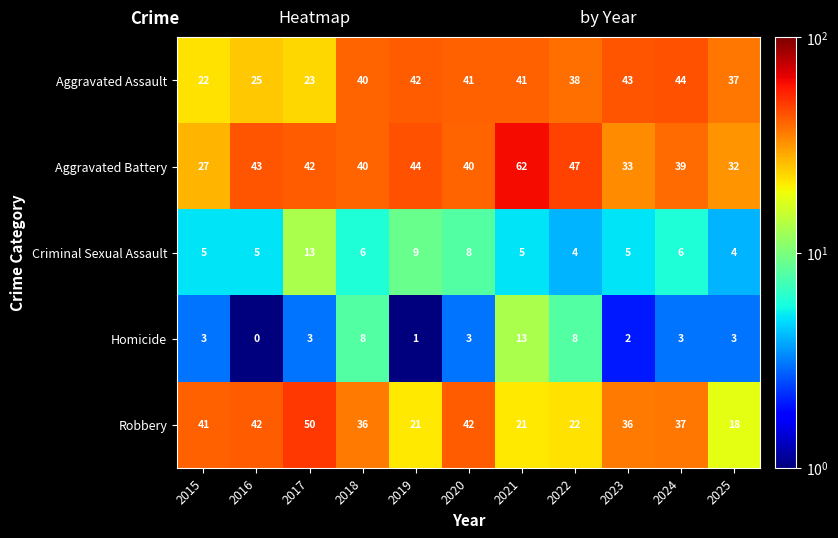

How many categories are shown in the chart?

11